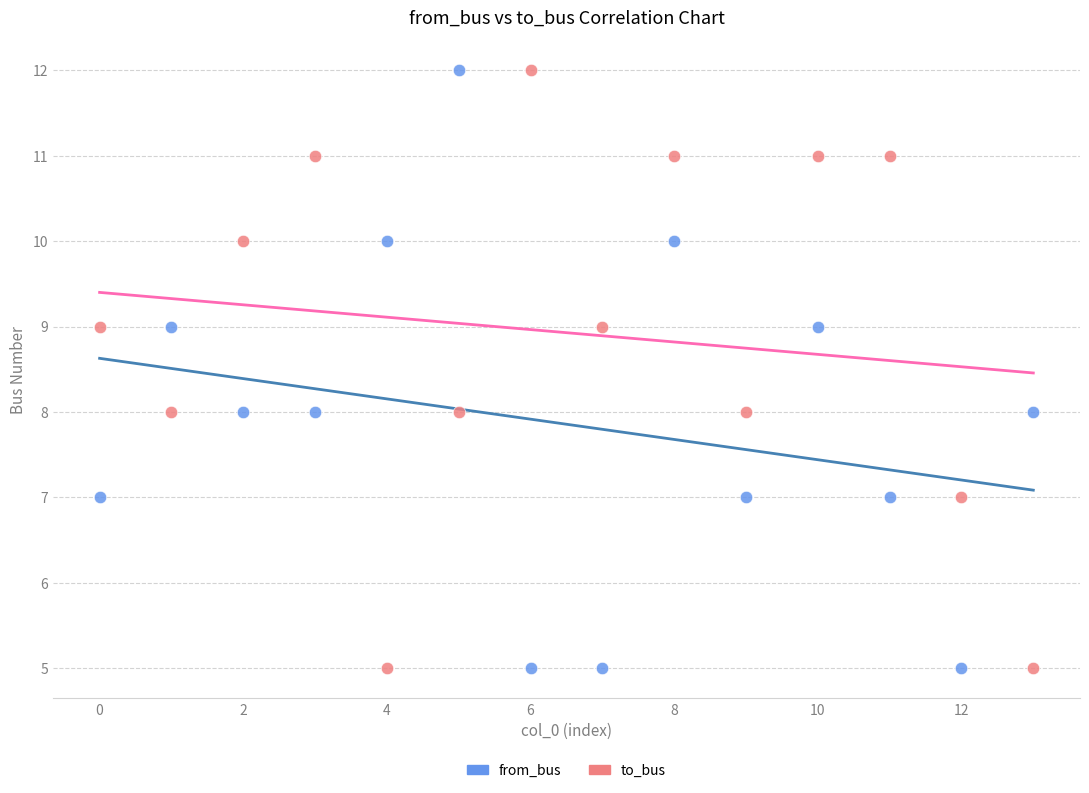

What are all the series names shown in the legend?

from_bus, to_bus